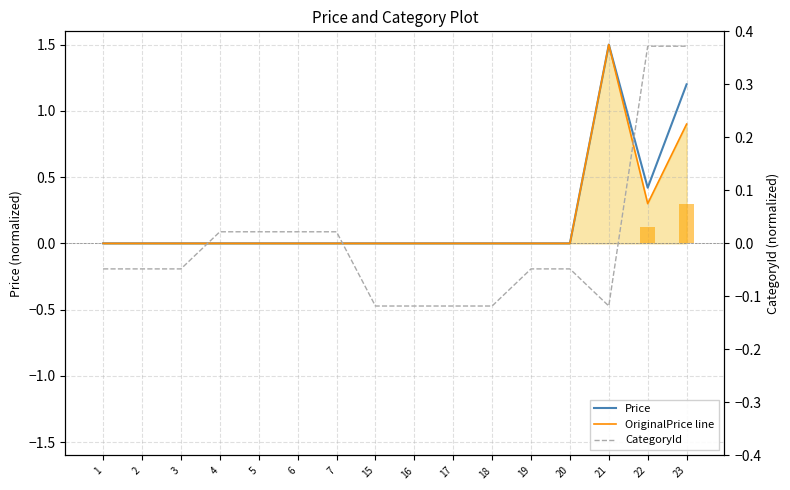

What is the sum of all Price values?

3.1